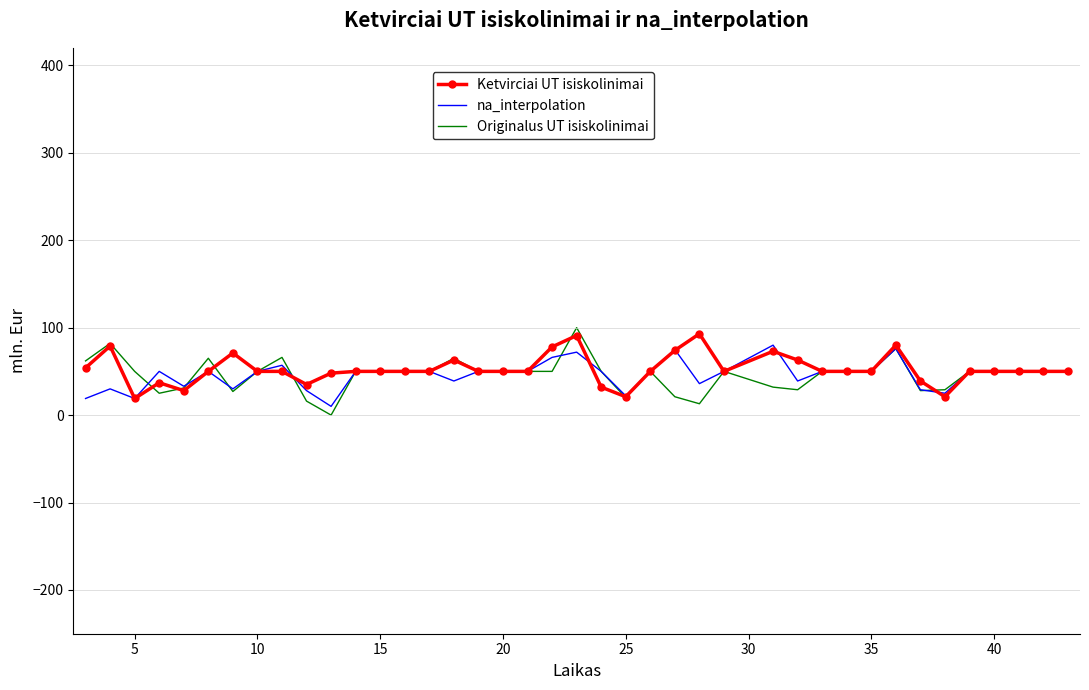

What is the lowest value of the Ketvirciai UT isiskolinimai series?

19